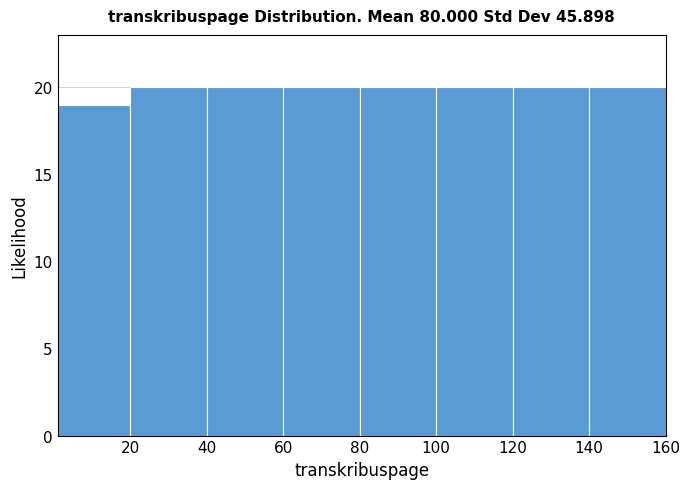

Reading left to right, transcribe this chart: for each bar, give the range it covers on the x-axis and its height. Neither the bar edges nor the heights are printed on the chart, so give them approximately, as read against the axes.

1 to 20: 19
20 to 40: 20
40 to 60: 20
60 to 80: 20
80 to 100: 20
100 to 120: 20
120 to 140: 20
140 to 160: 20